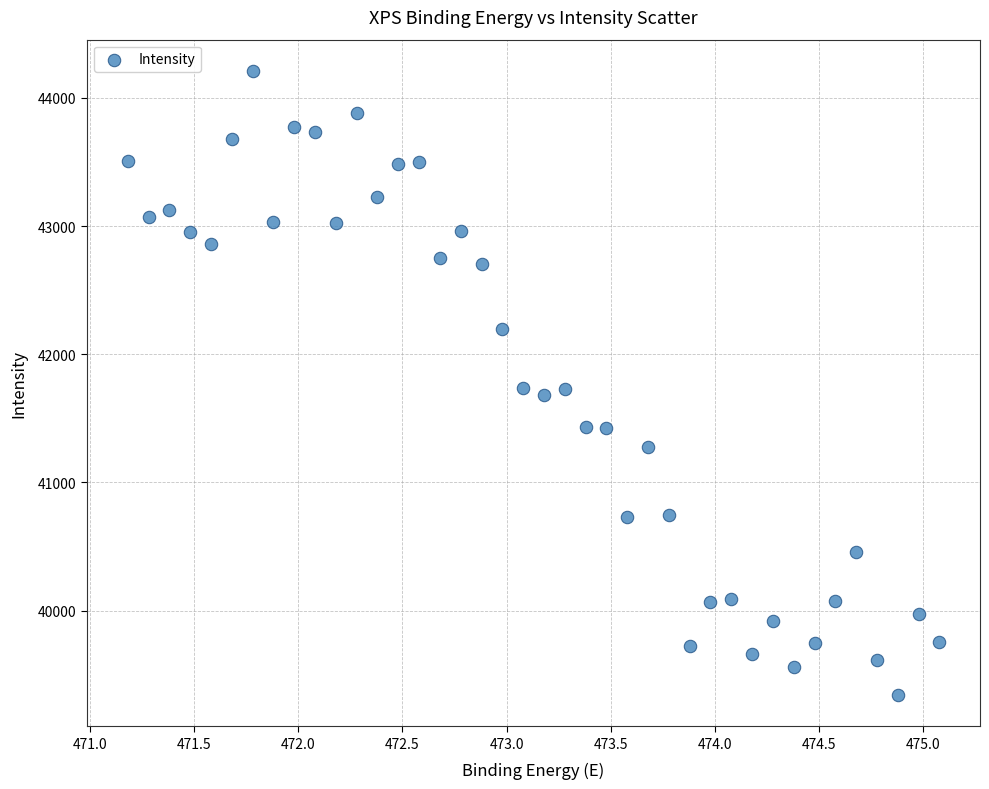

What is the range of Y values (max minus min)?

4869.6